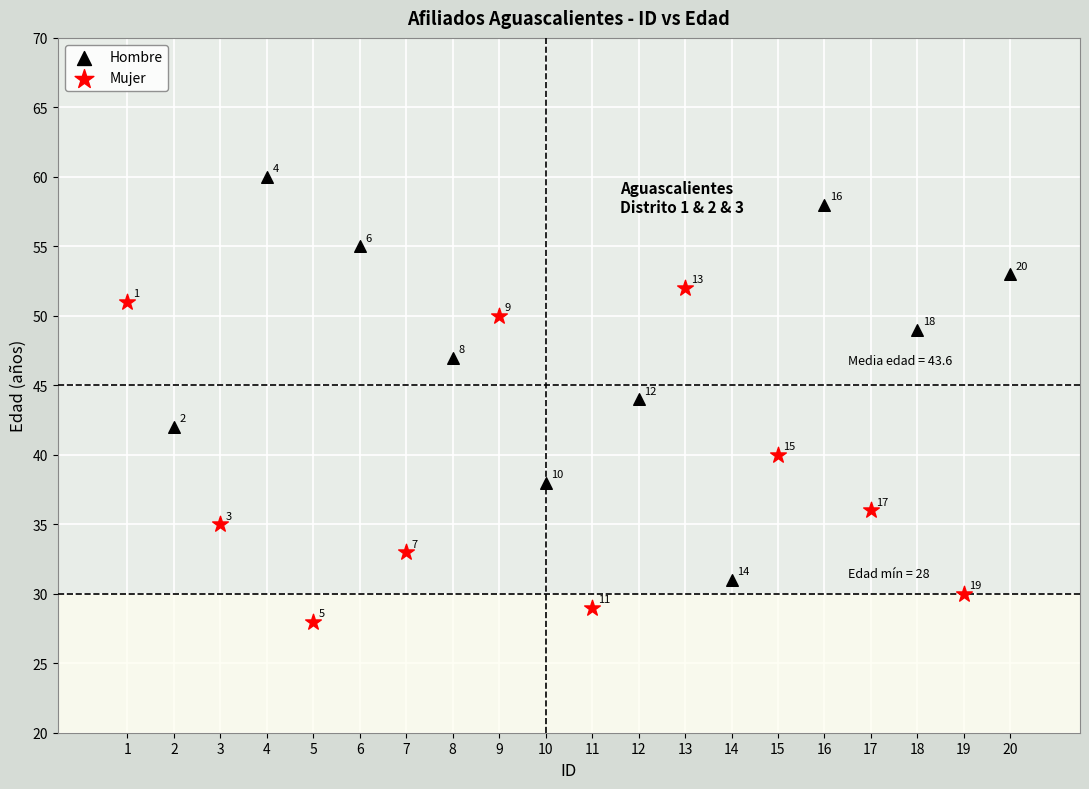

Which series reaches the maximum Y coordinate?

Hombre